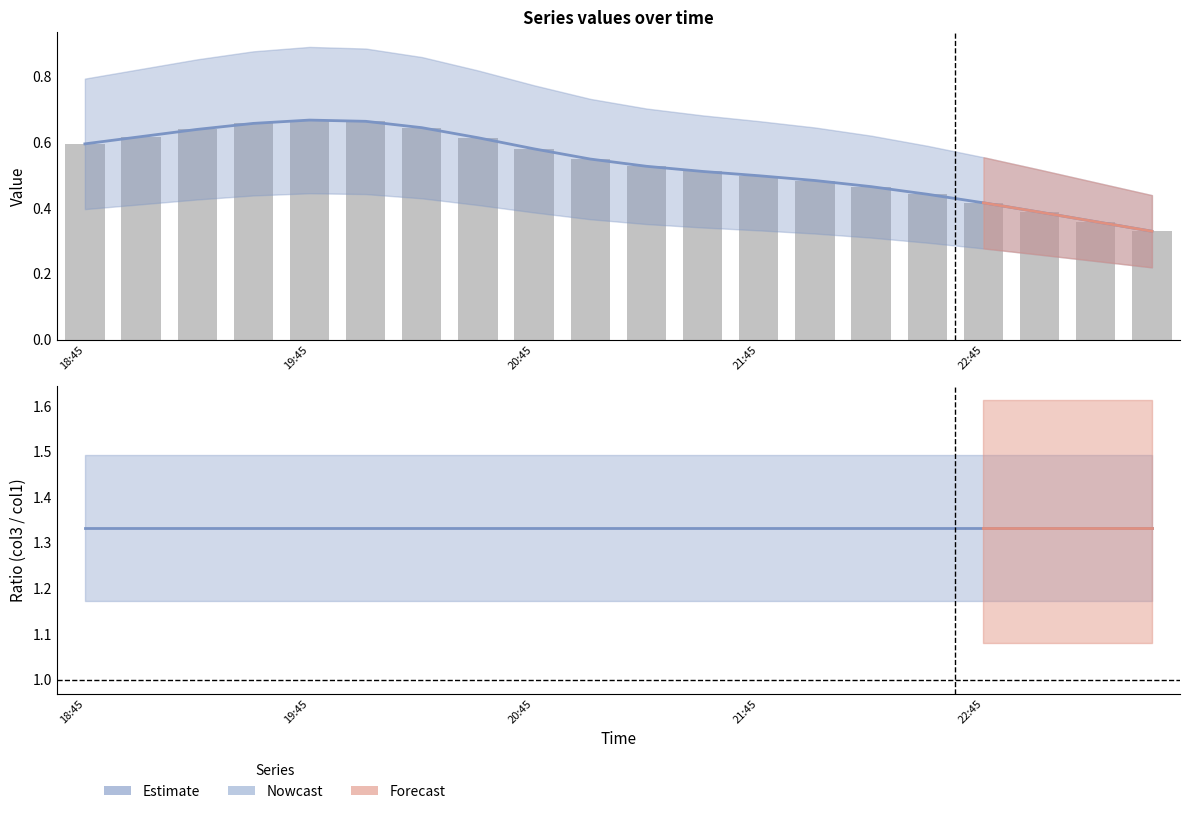

What is the label of the 19th bar from the left?

2019-03-13 23:15